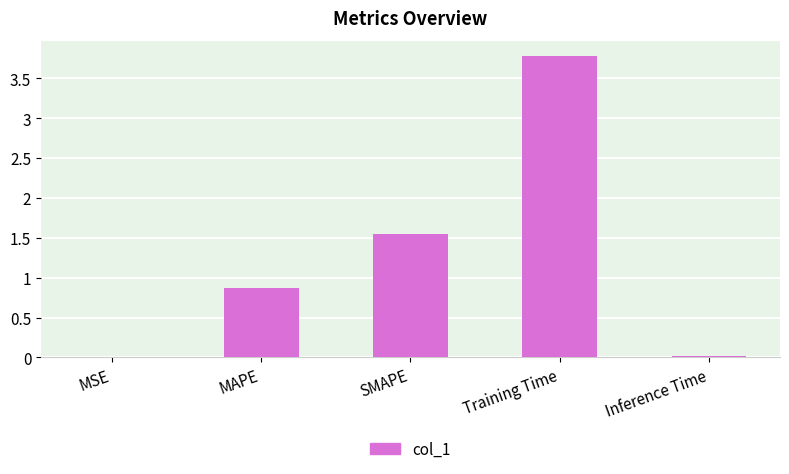

What is the sum of all values?

6.2